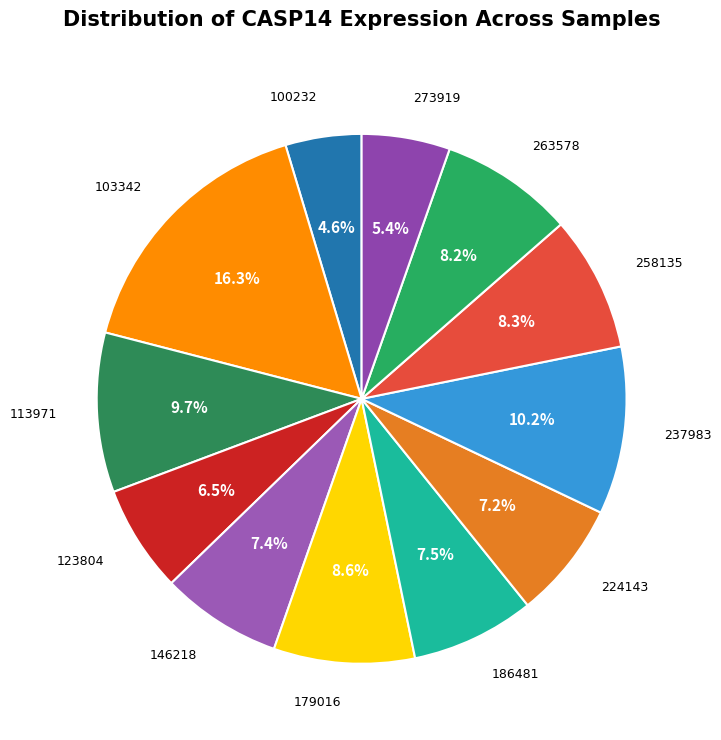

How many segments does this pie chart have?

12